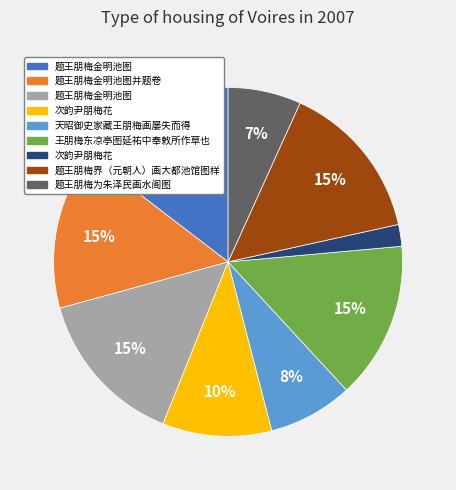

Count the number of slices in the pie.

9